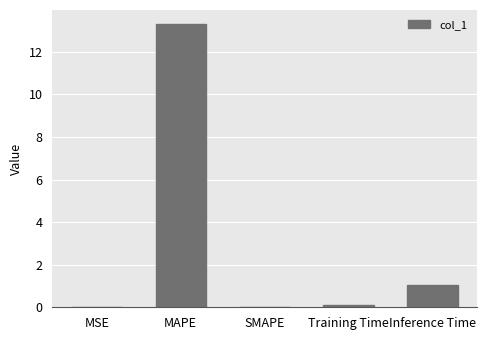

True or false: the data shows 0.0 at SMAPE.

True